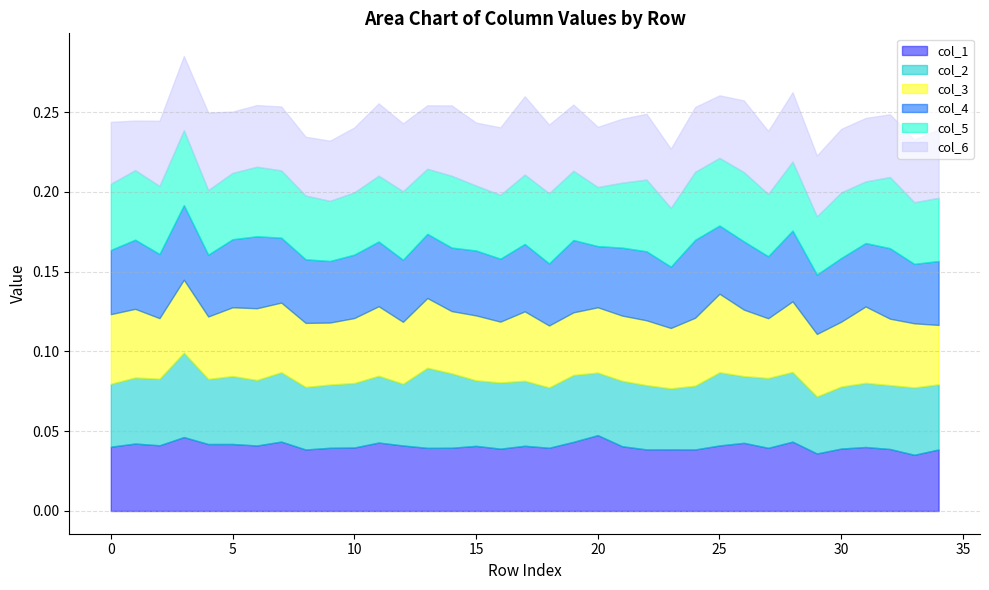

At which category does col_5 reach its first local peak?

1